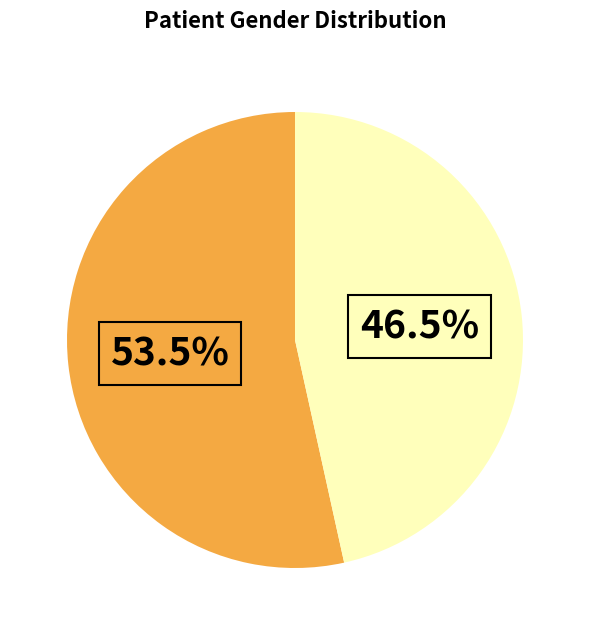

How many segments does this pie chart have?

2